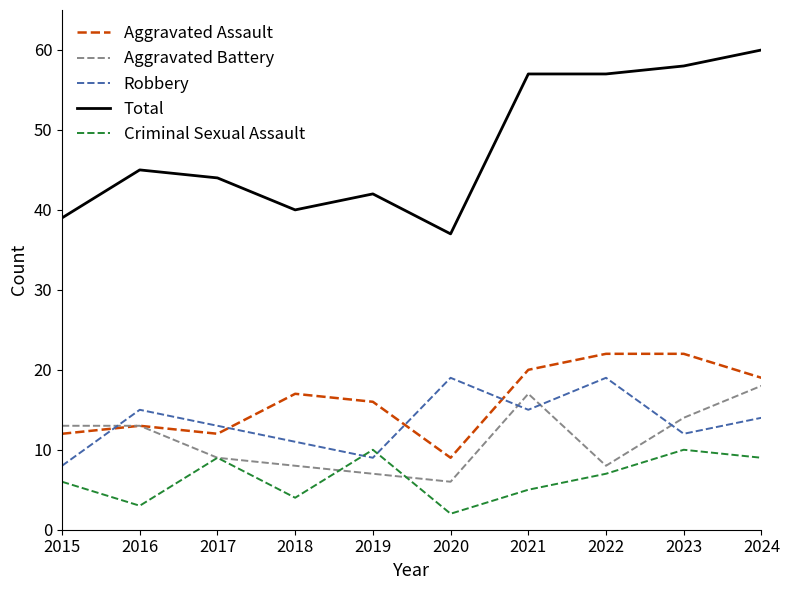

What is the lowest value of the Aggravated Assault series?

9